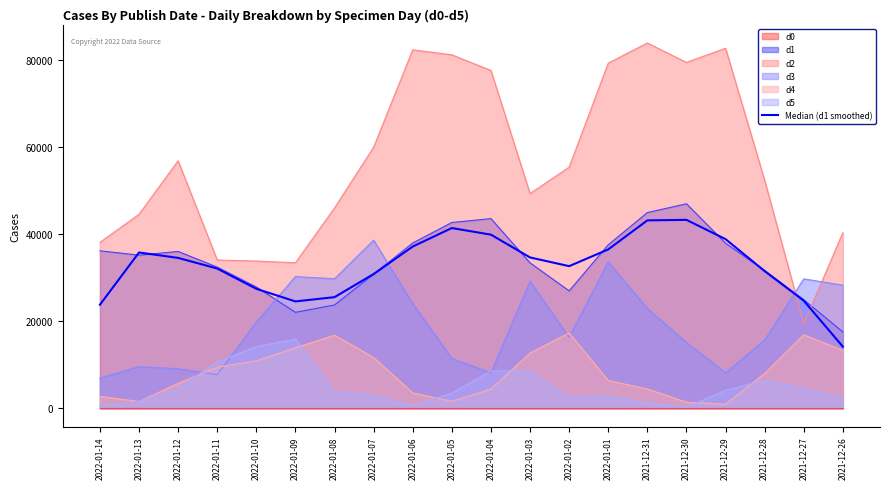

What is the approximate value at 2022-01-01?

36539.3